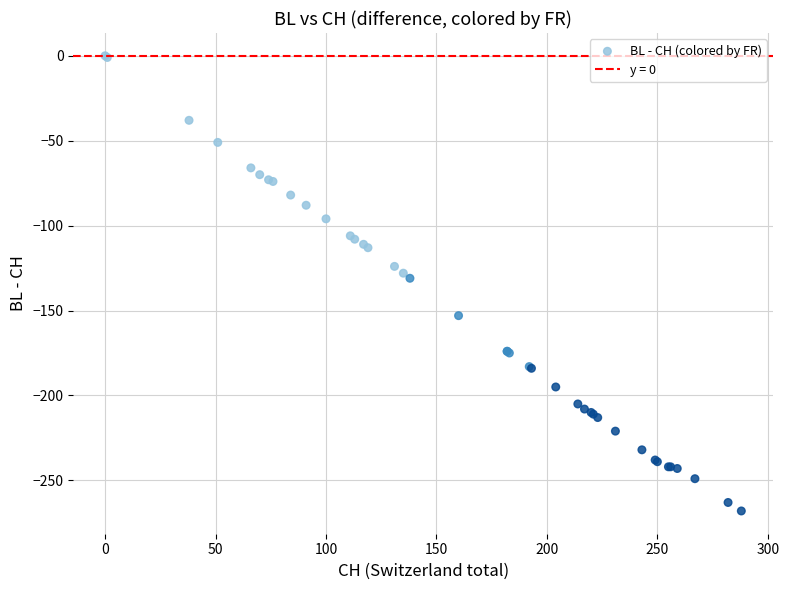

What Y value in the scatter plot is closest to -134?

-131